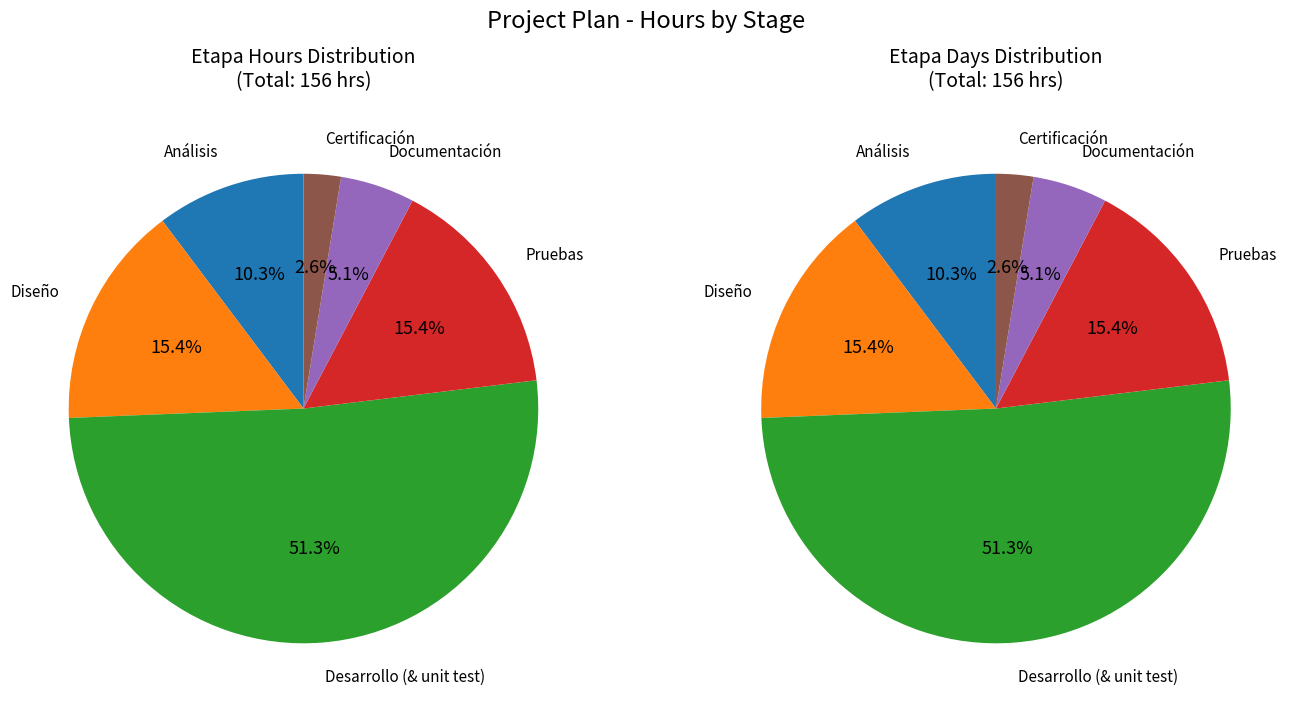

How many segments does this pie chart have?

6